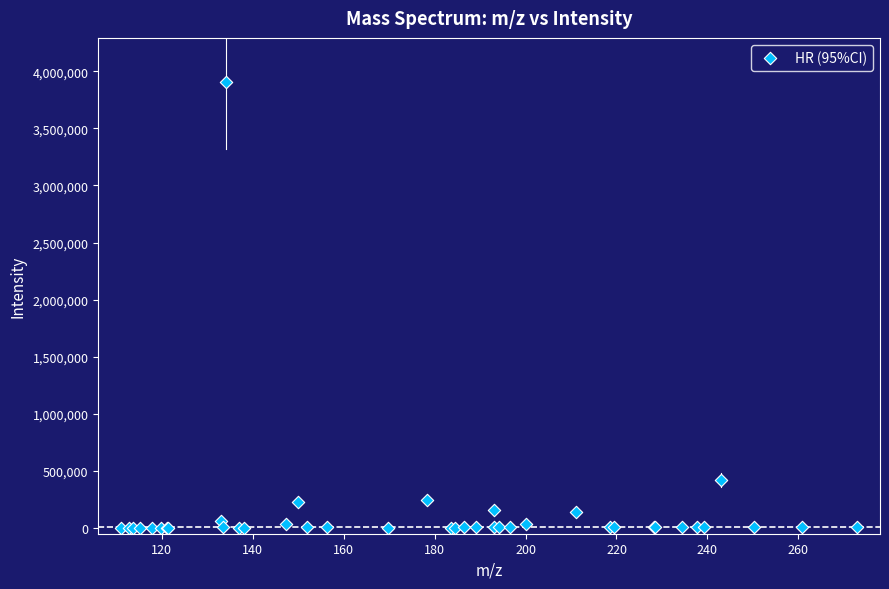

What Y value in the scatter plot is closest to 1952875?

417909.3